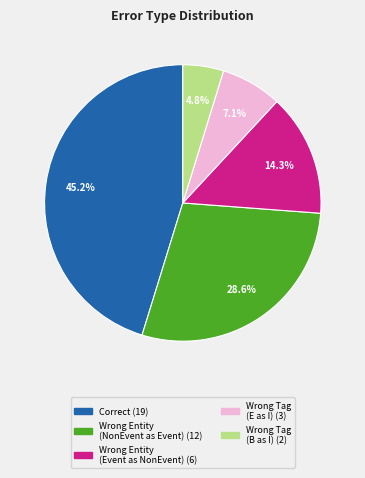

Is there any slice that represents more than half of the pie?

No